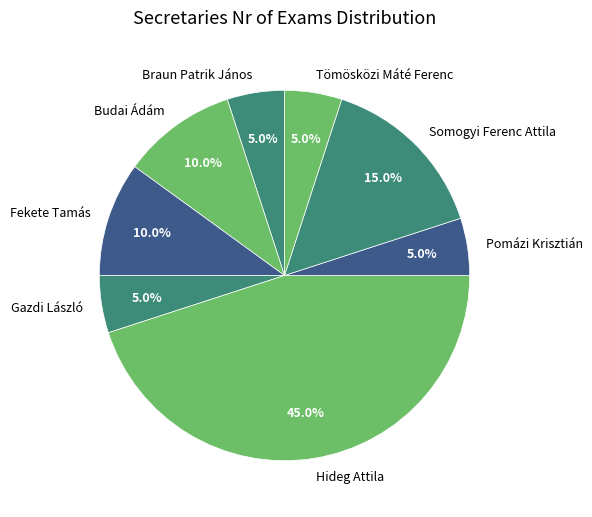

Count the number of slices in the pie.

8